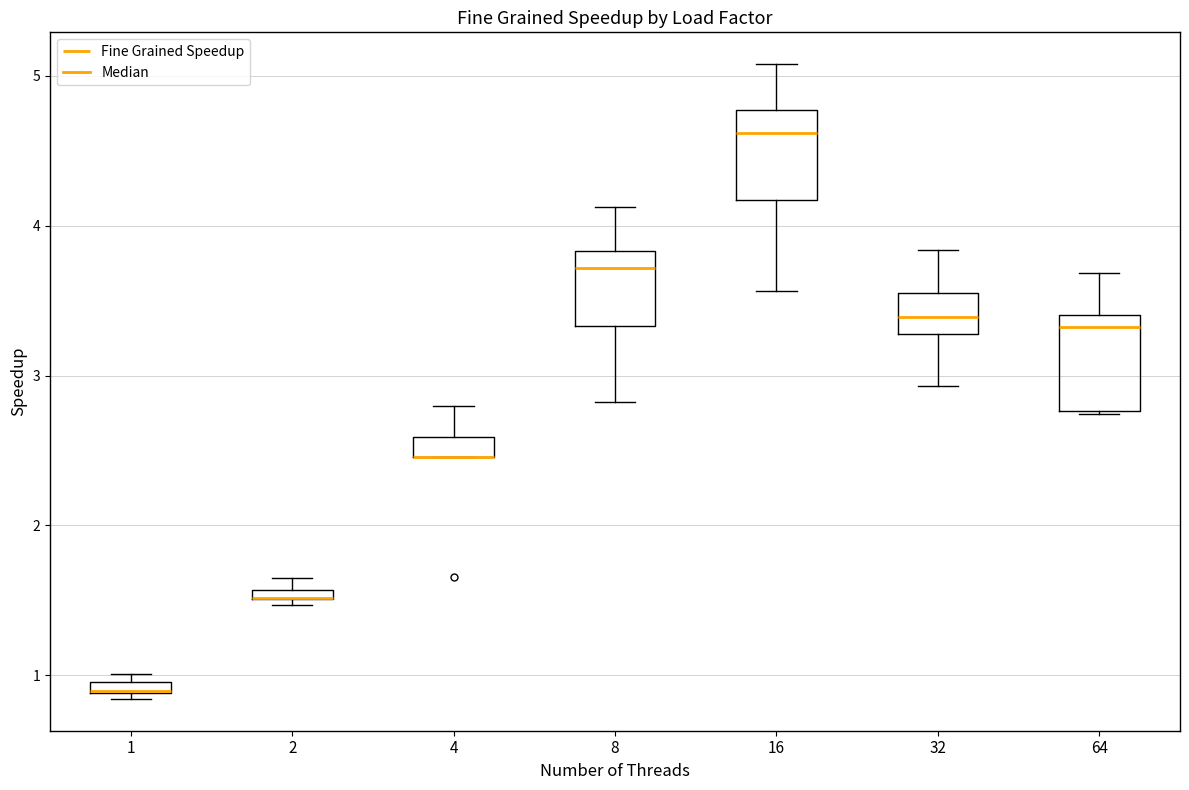

Where is the upper edge of the box at x = 8 on the y-axis? The values are not printed on the chart, so give them approximately, as read against the axis.

3.8